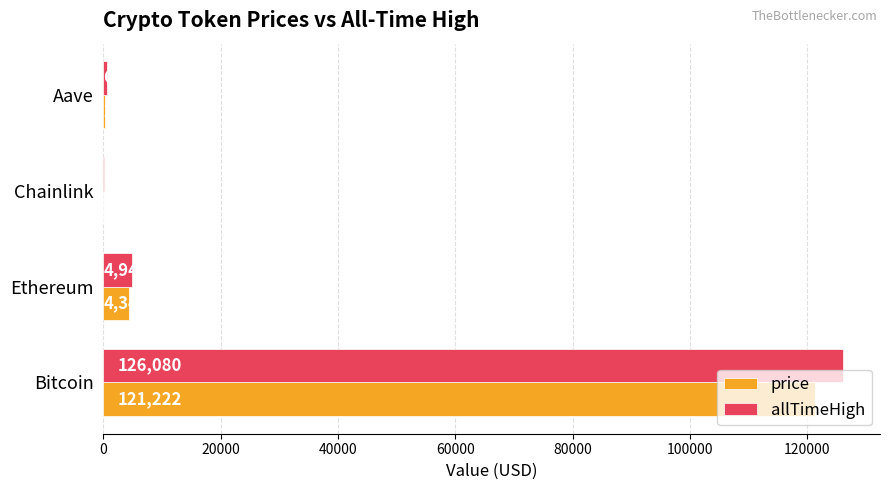

Which series has the largest range (max minus min)?

allTimeHigh